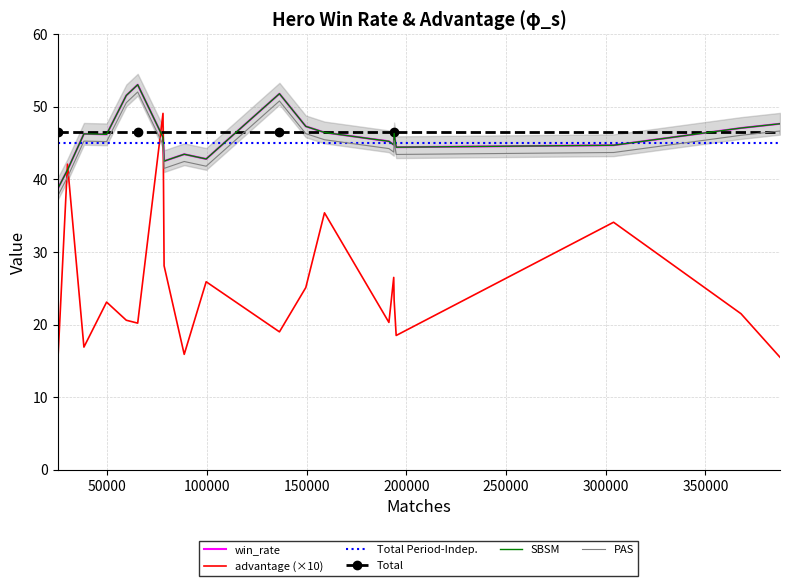

True or false: win_rate has a value of 77.0 at 200000.

False